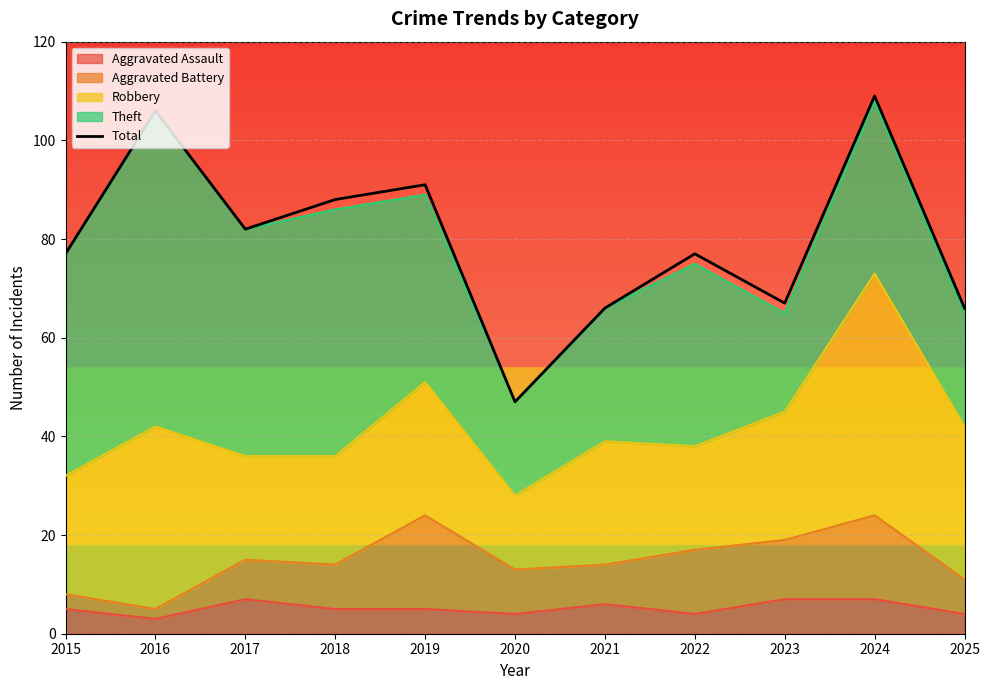

Read the value at 2015.

77